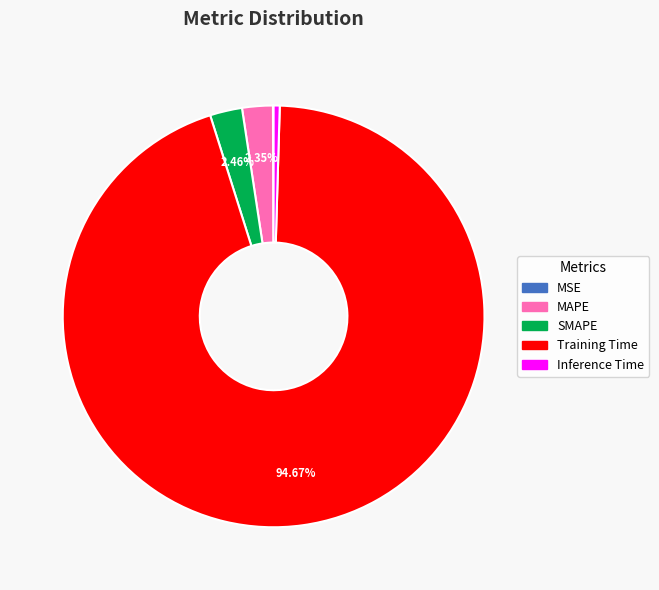

The MAPE slice represents 2% of the pie. True or false?

True